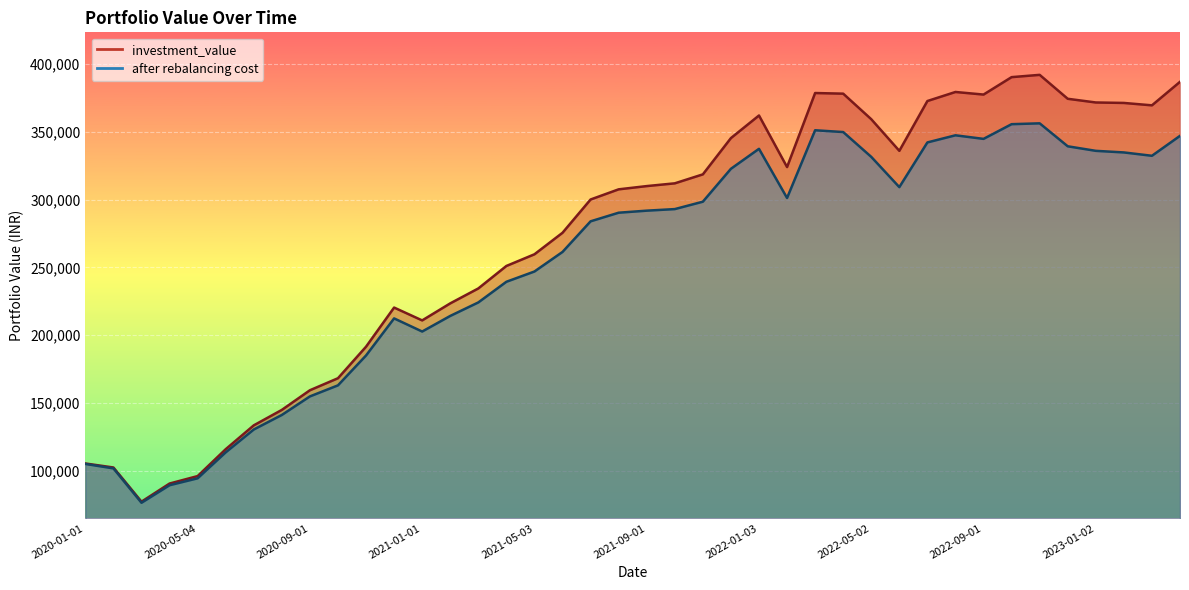

How many data points in investment_value are less than 309925?

20